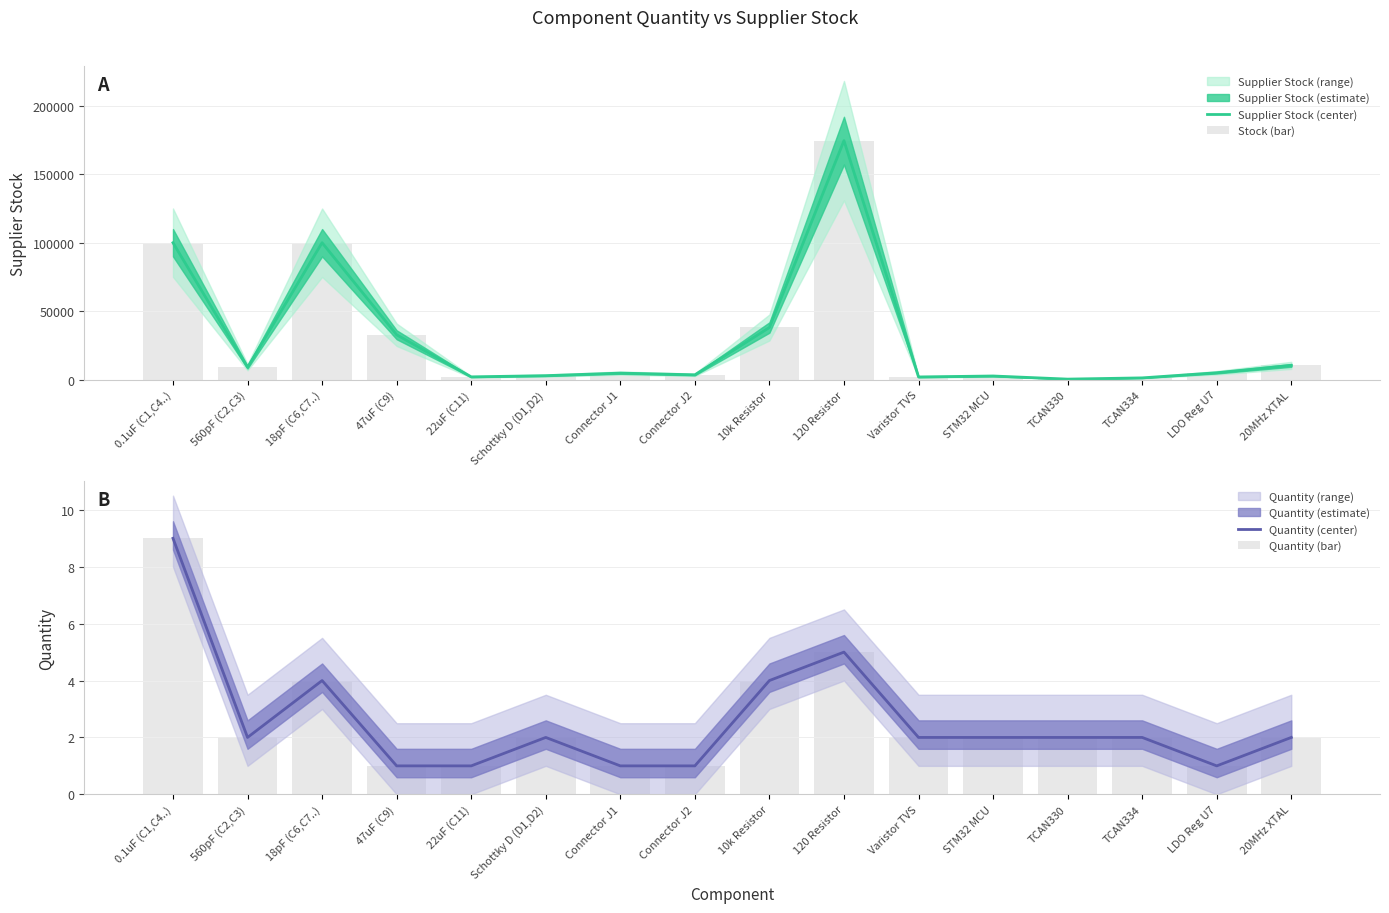

What is the difference between the maximum and minimum values in the Quantity (center) series?

8